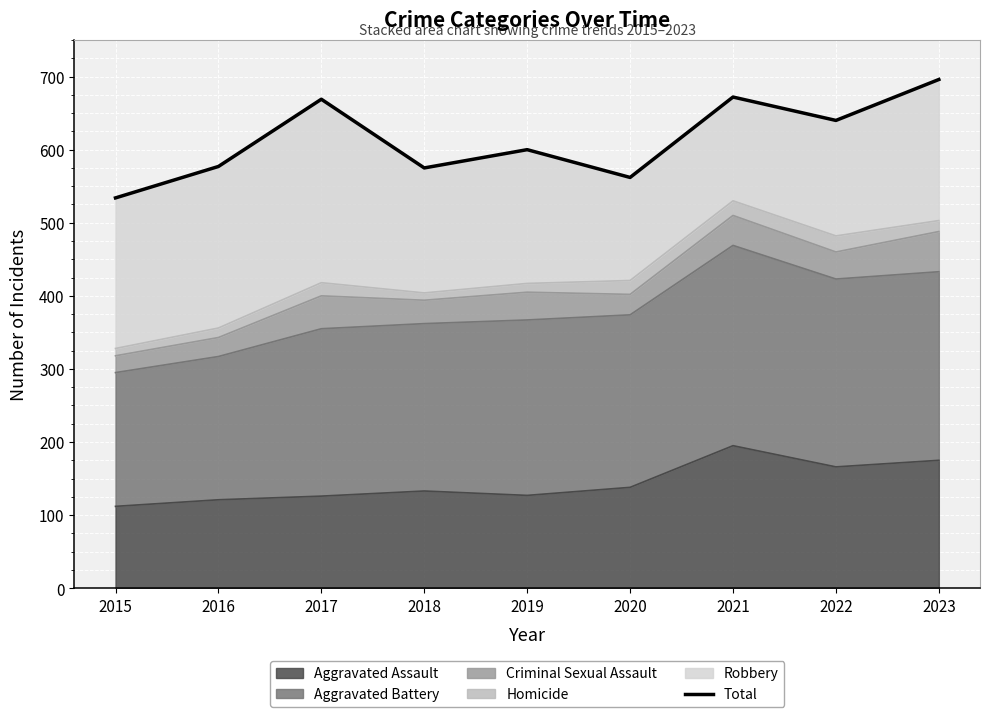

How many lines are shown in the chart?

1